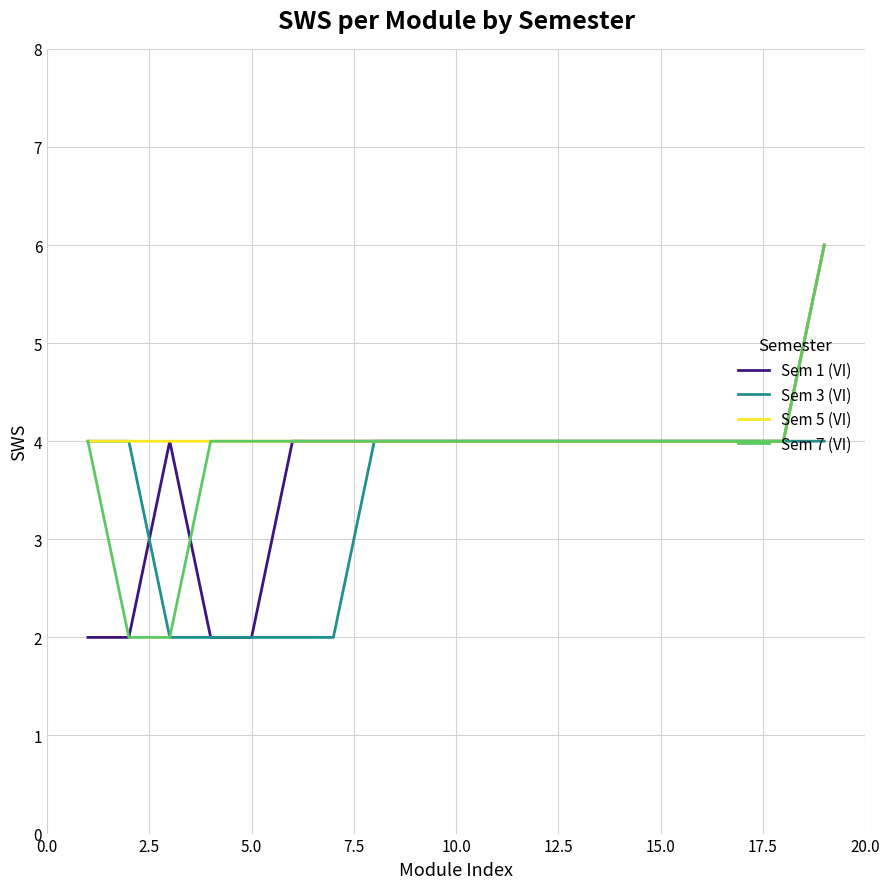

What is the maximum value for Sem 1 (VI)?

6